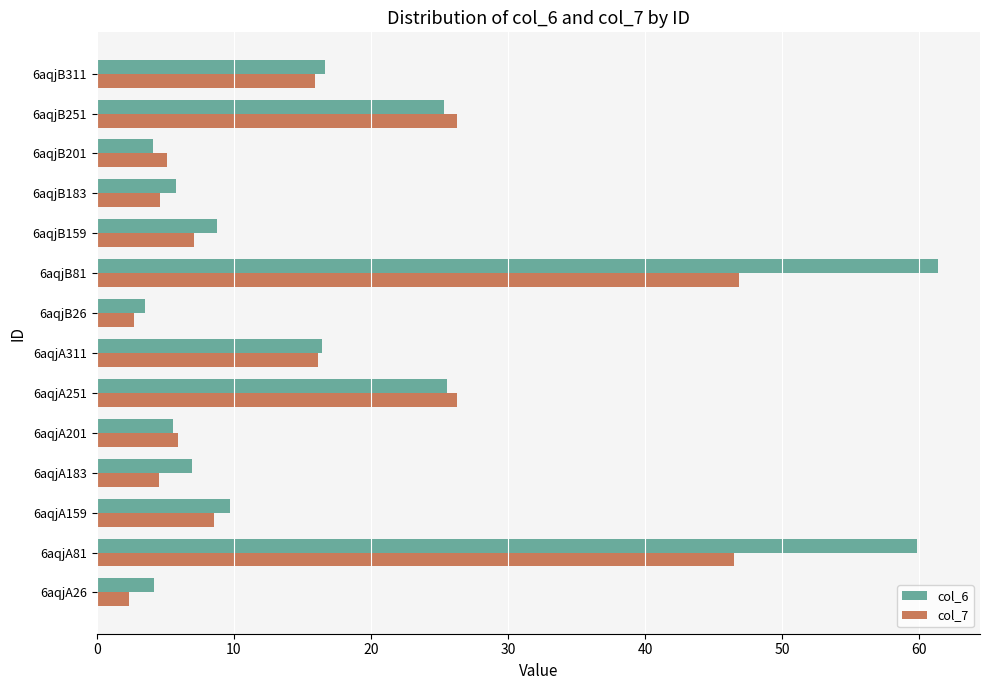

List the series in order of their peak value, lowest first.

col_7, col_6